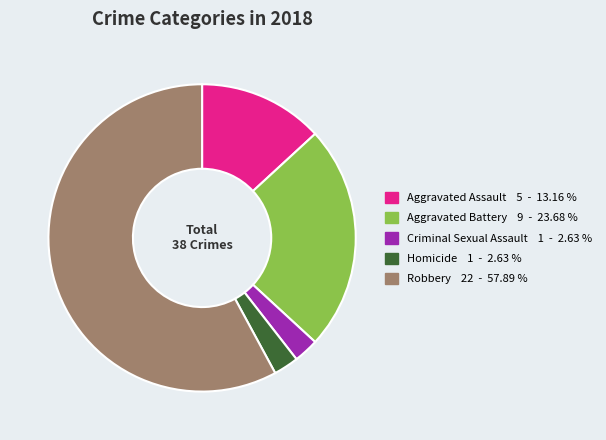

Does any single category account for the majority?

Yes